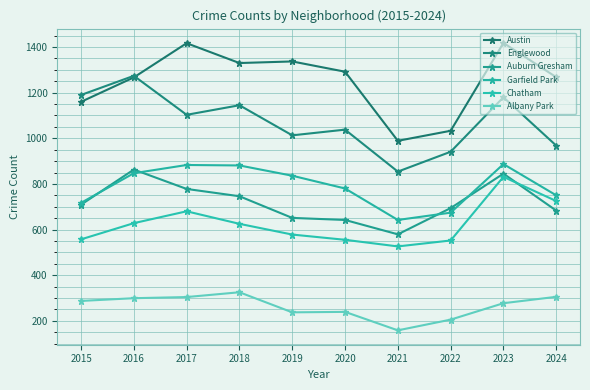

What is the difference between the highest and lowest values at 2019?

1100